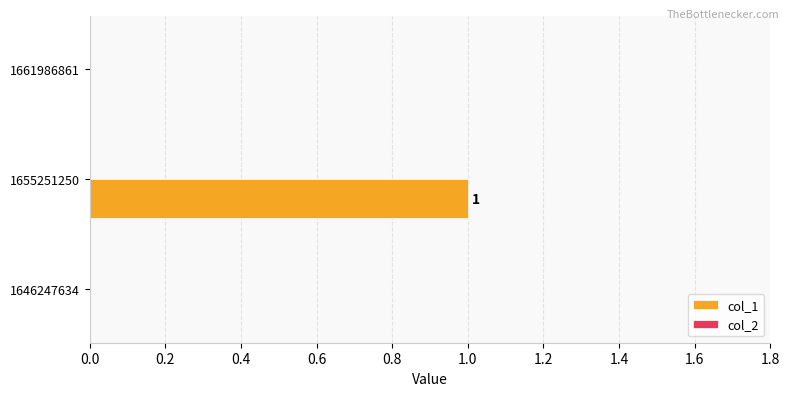

What is the change in value from 1646247634 to 1655251250?

+1